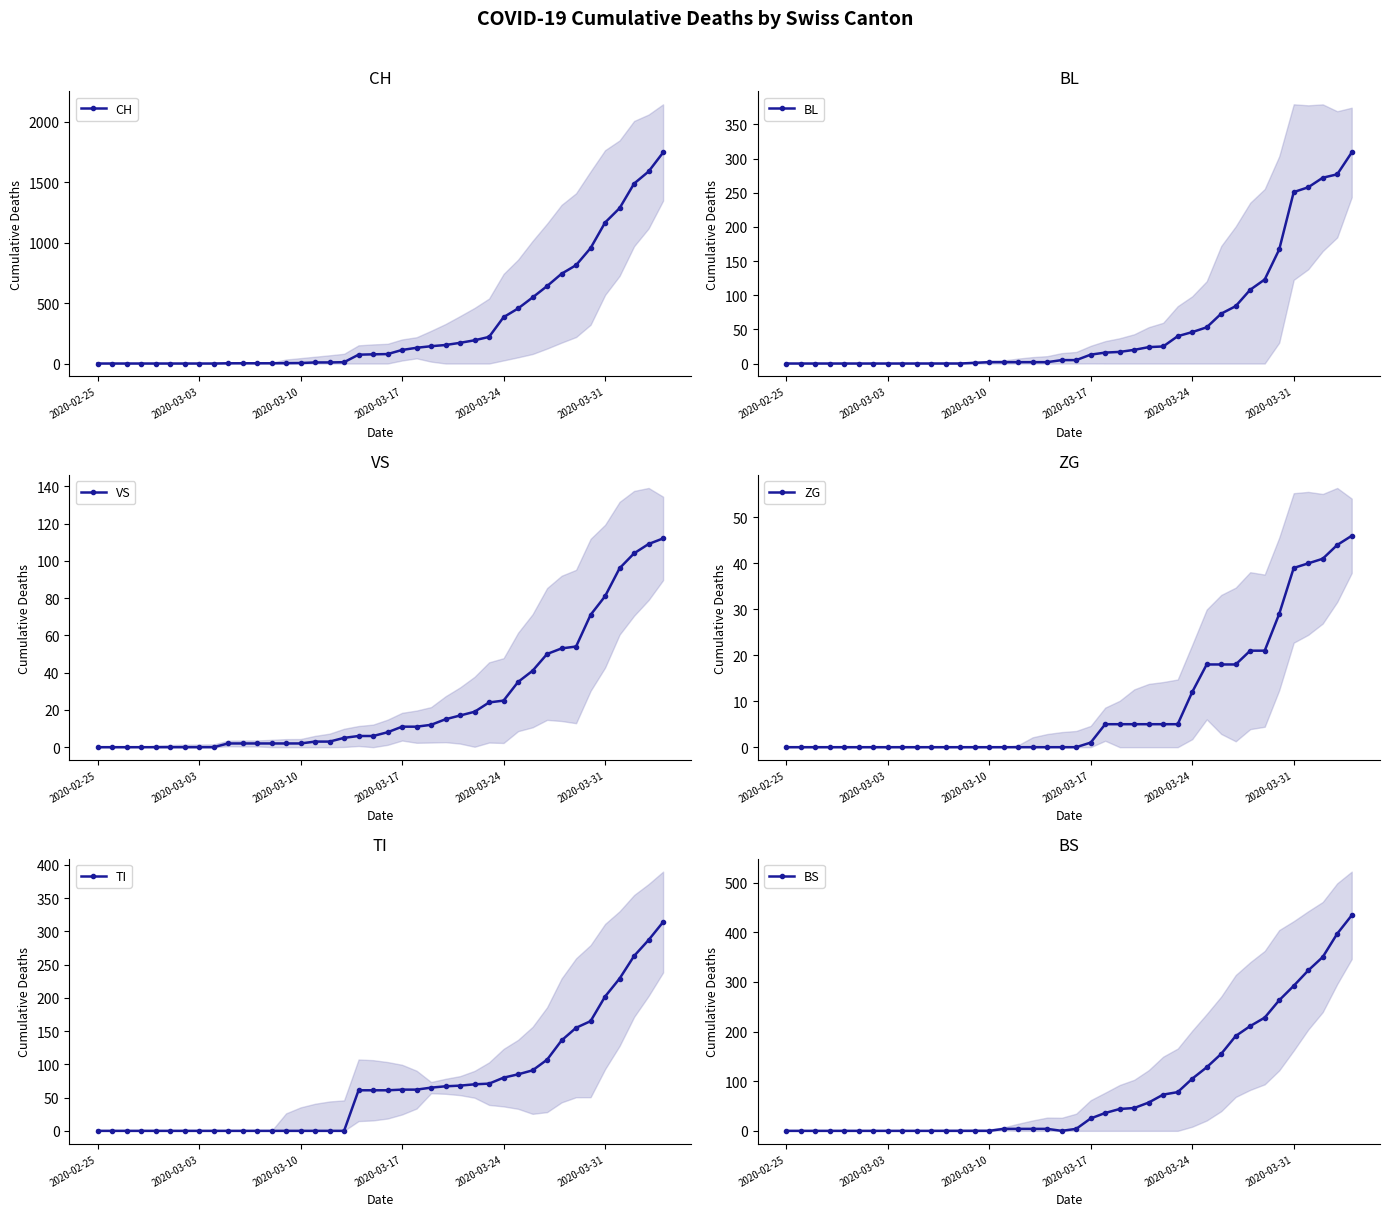

What is the approximate value of TI at 30, to the nearest 5?

90